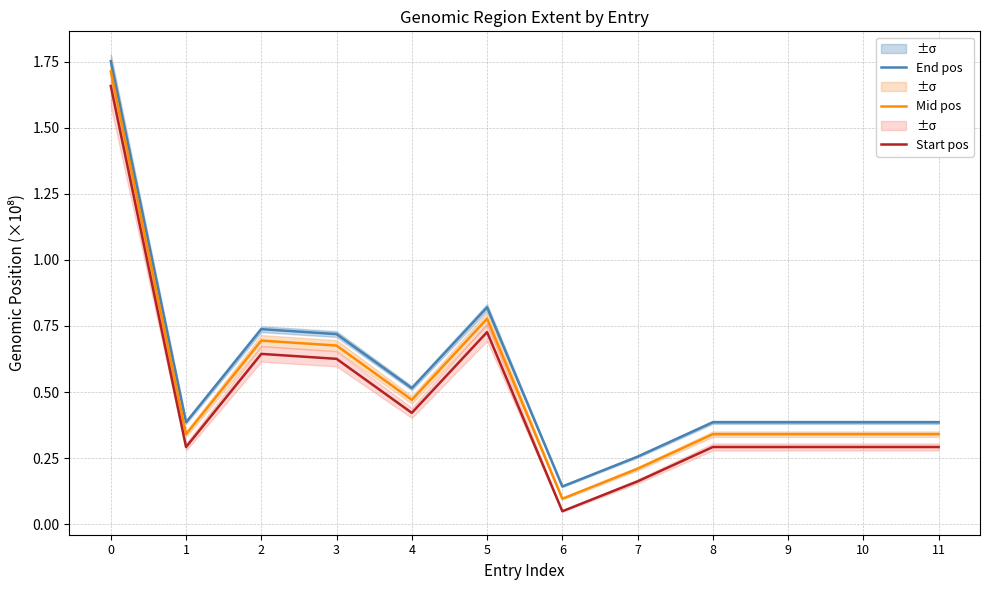

What is the total value across all series at 11?

1.0